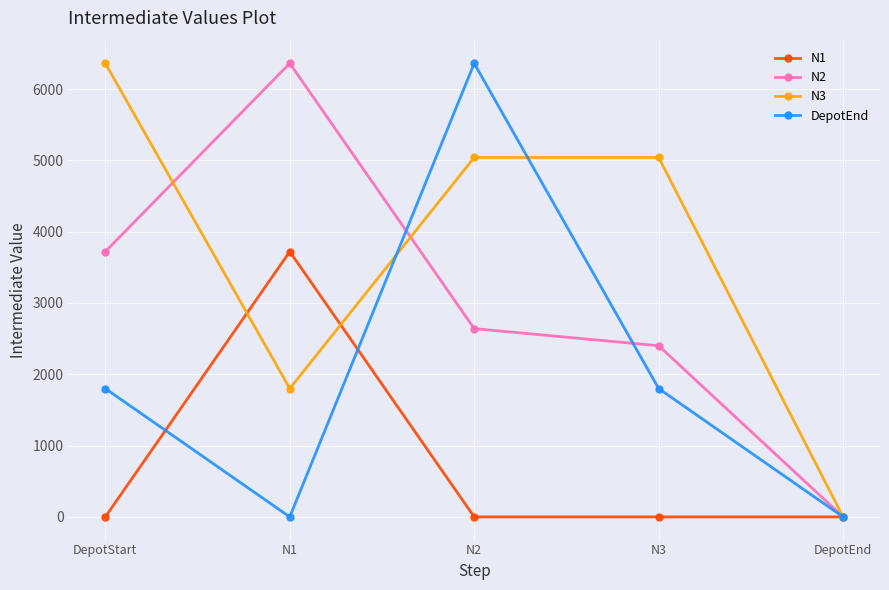

What is the value of the N2 point at the 1st from the left?

3720